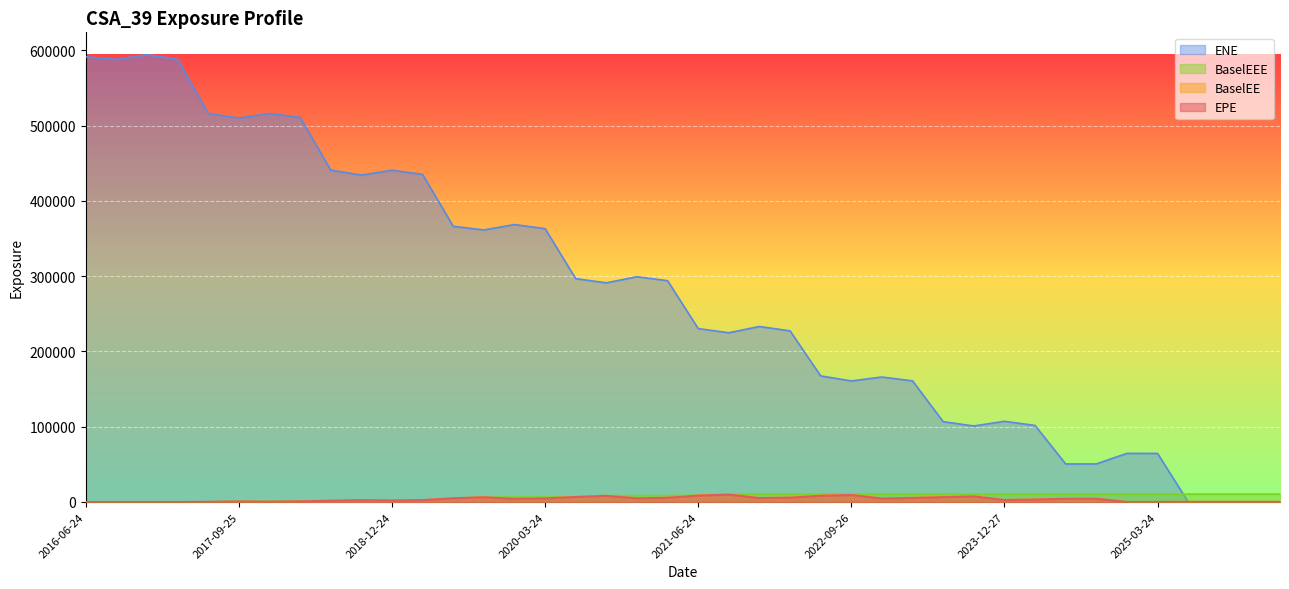

Is the value of BaselEE at 2024-06-24 greater than the value of ENE at 2016-12-28?

No